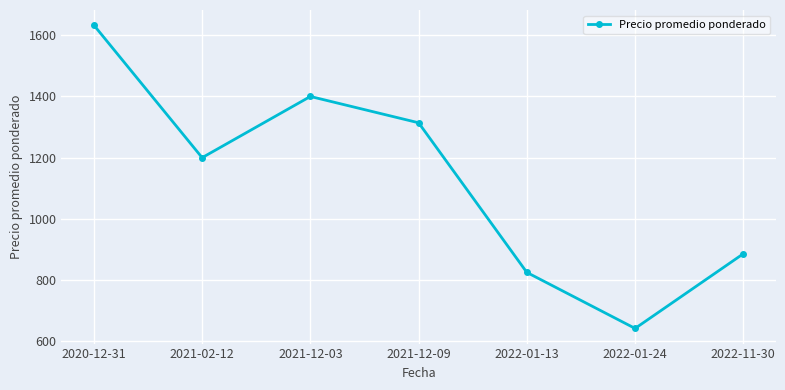

How many data points are less than 1200?

3